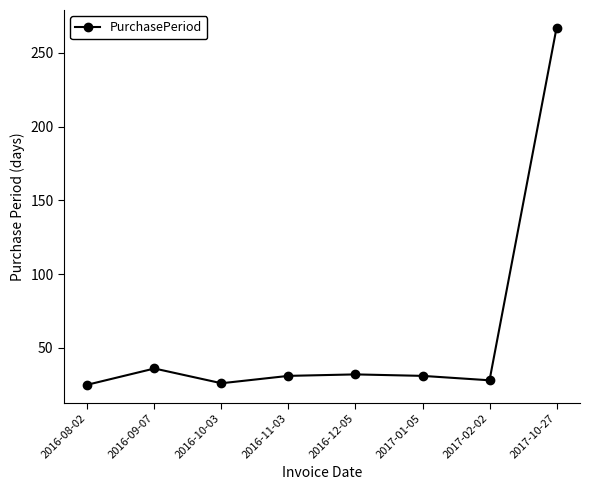

At which label is the value closest to 146?

2016-09-07